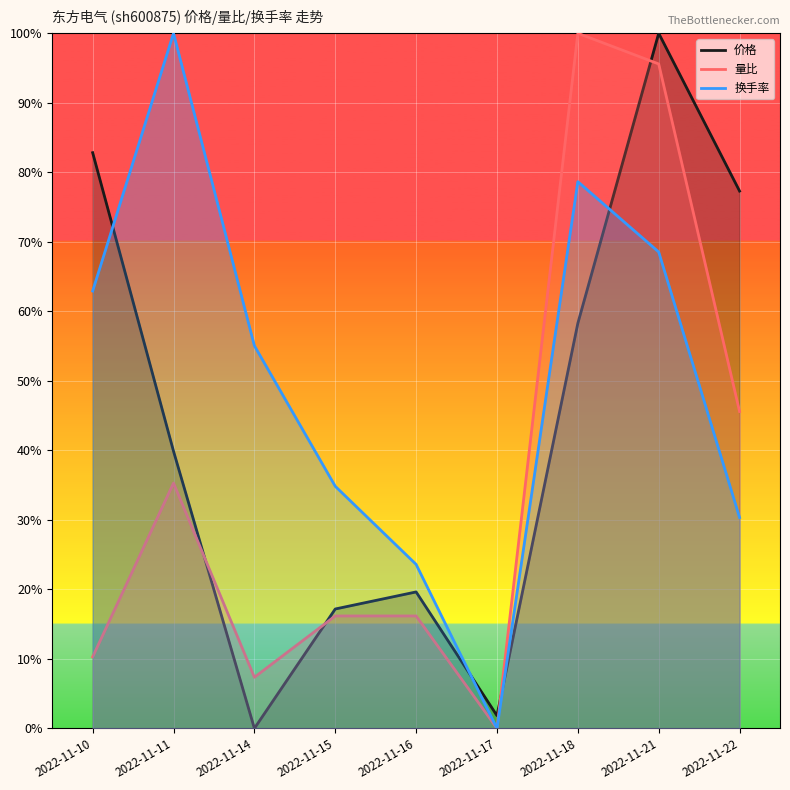

Does the chart display data point markers on the line(s)?

No